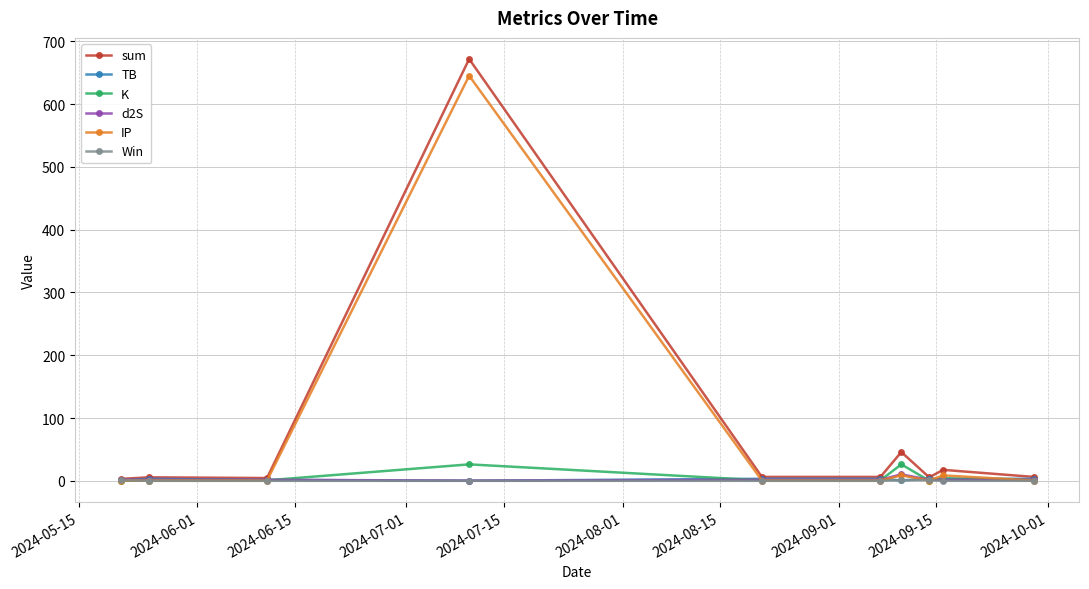

Which series has the widest spread of values?

sum